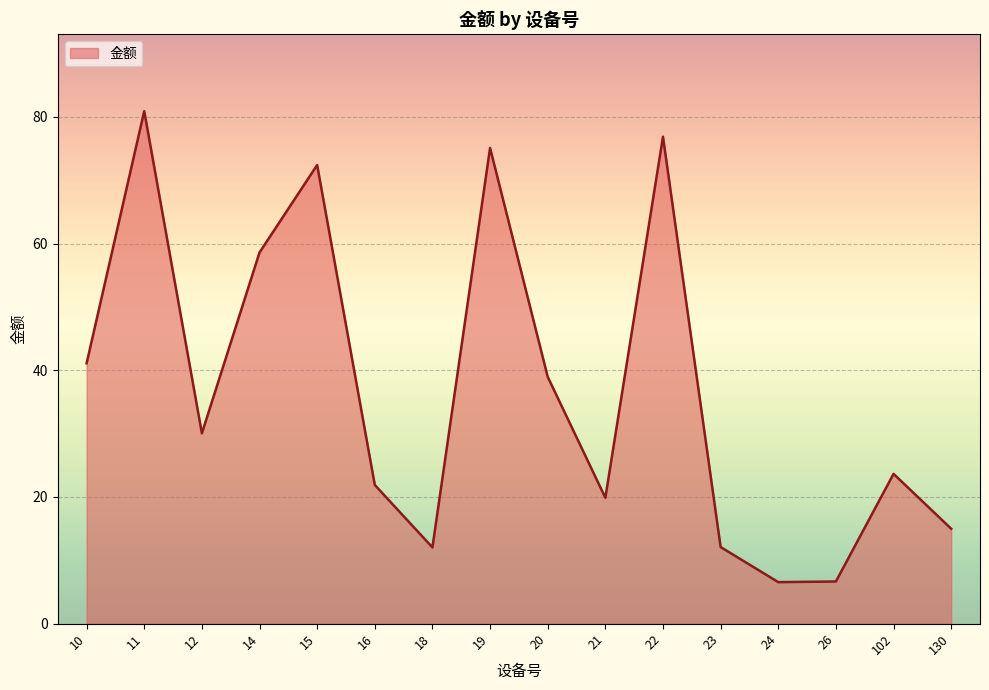

What is the sum of the values at 21 and 15?

92.3